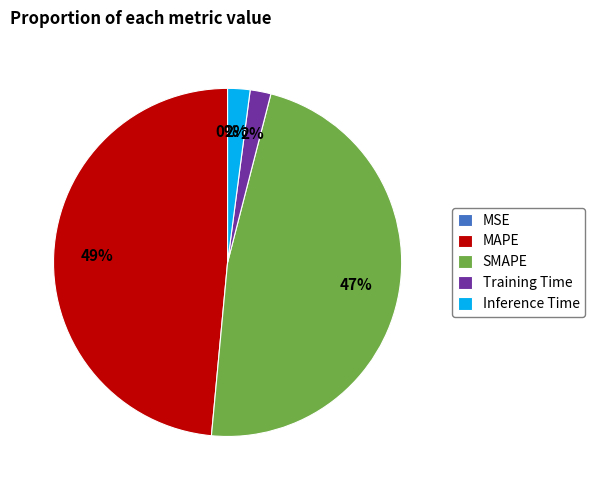

What is the largest slice in the pie chart?

MAPE